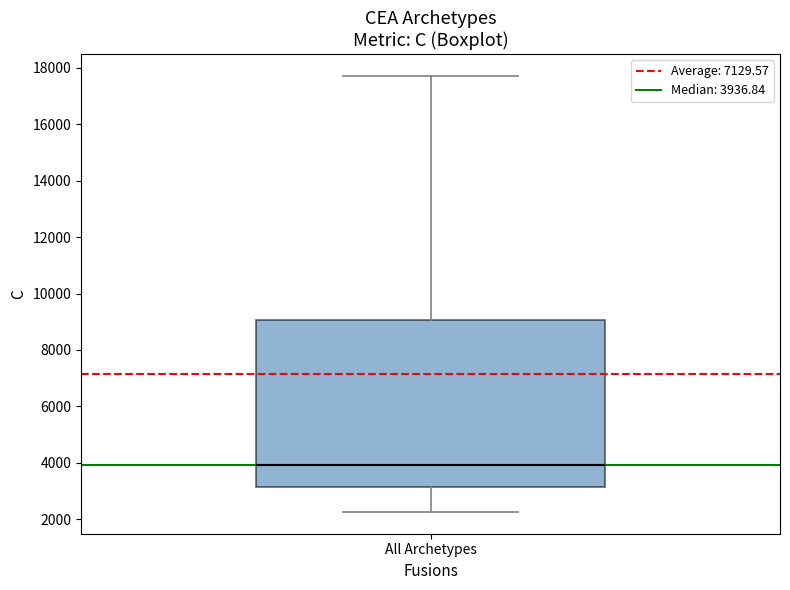

Read this box plot against the y-axis: the position of the median line, the range covered by the box, and the ends of both whiskers. The values are not printed on the chart, so give them approximately, as read against the axis.

median 4000, box 3200 to 9000, whiskers 2200 to 17800